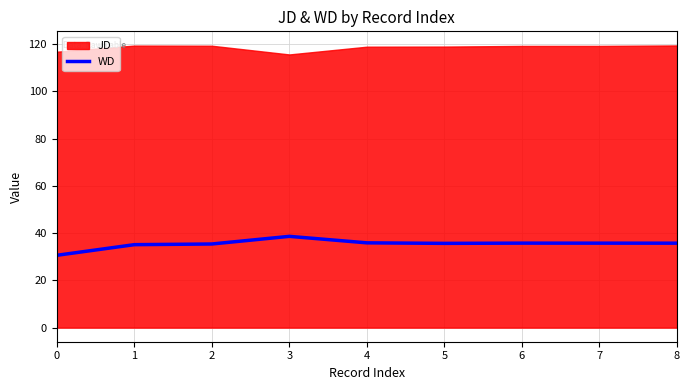

The value of WD at 3 is 14.7. True or false?

False